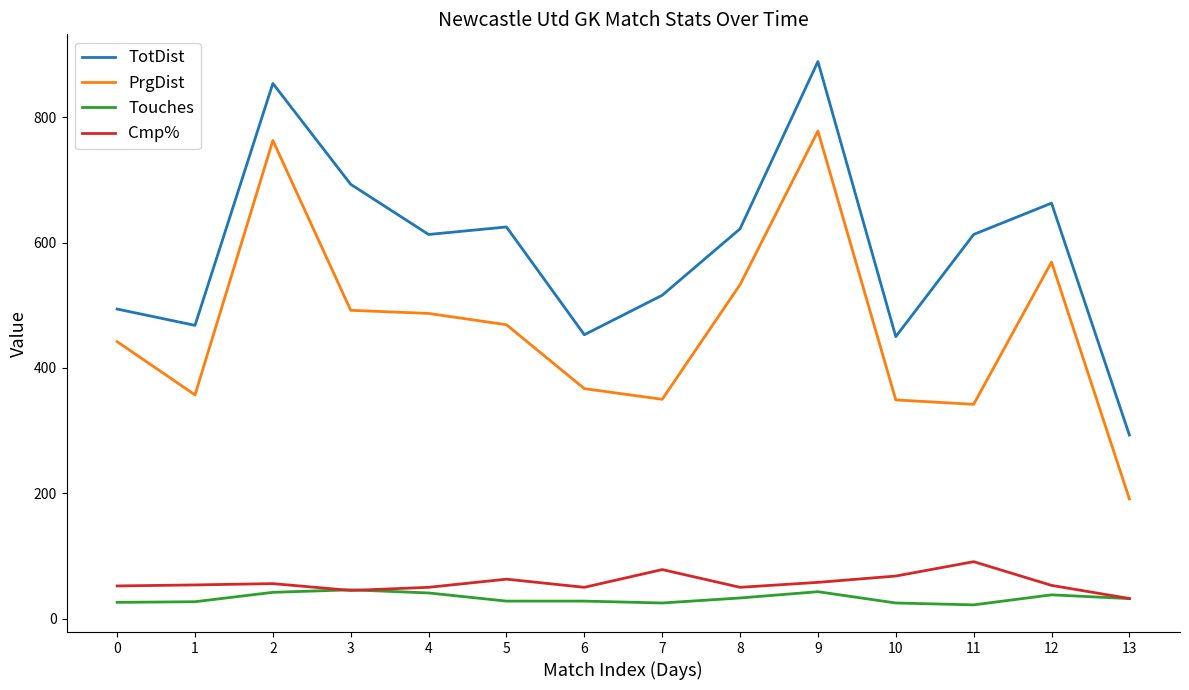

At which label does Cmp% reach its minimum?

13